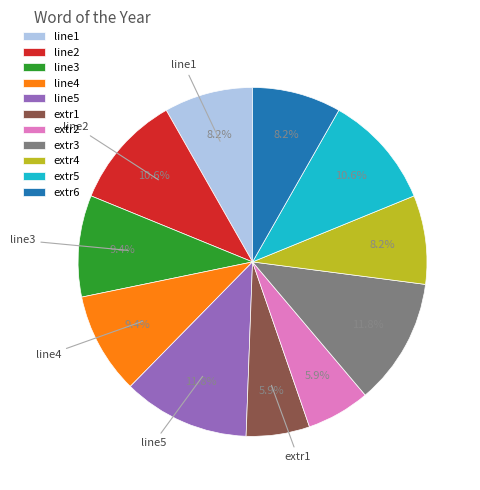

Is the sum of extr4 and line1 greater than half?

No